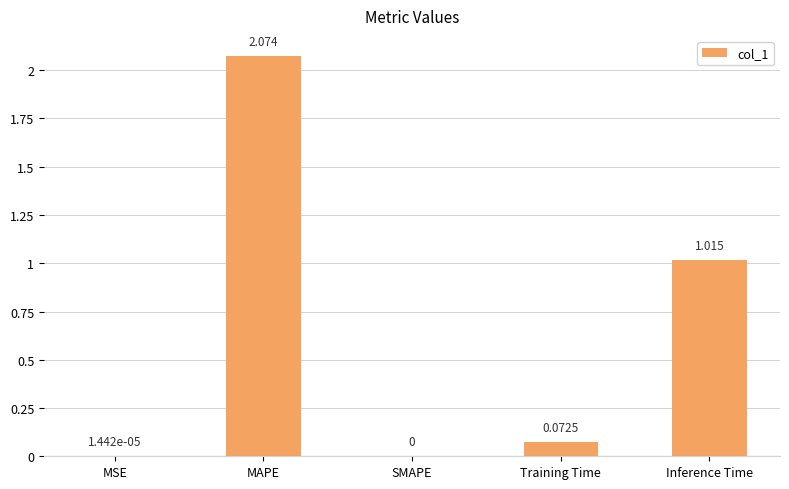

At which label is the value closest to 1?

Inference Time